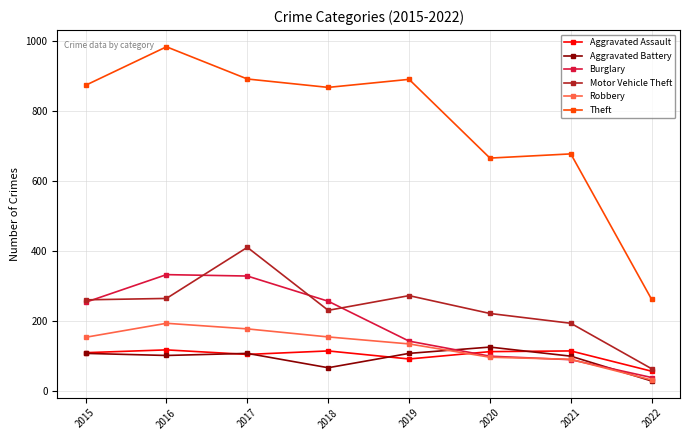

What is the total value across all series at 2018?

1693